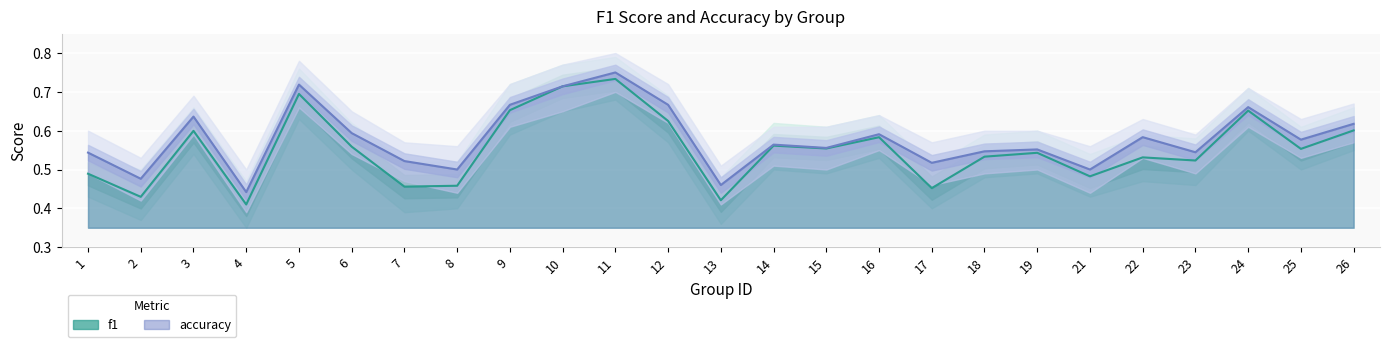

What is the difference between the accuracy values at 10 and 17?

0.2